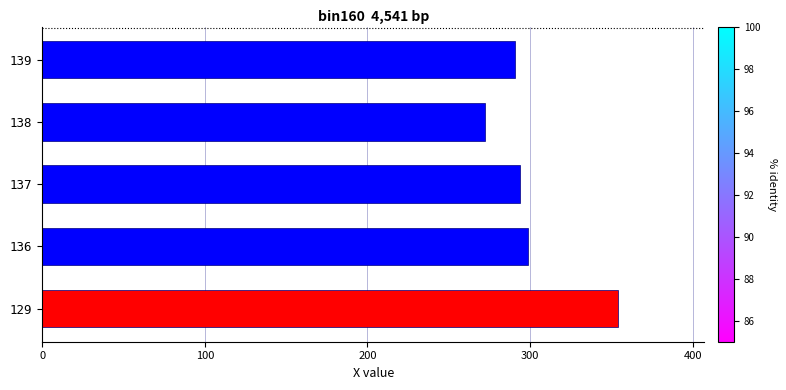

Which label corresponds to the largest value in the chart?

129